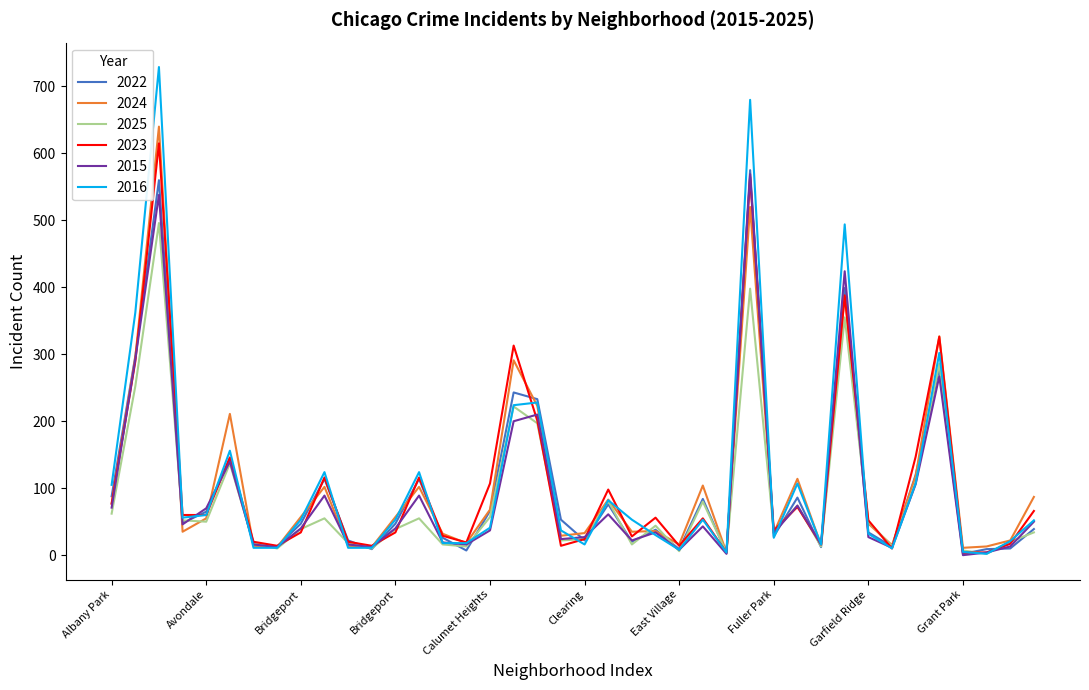

What is the maximum value shown in the chart?

729